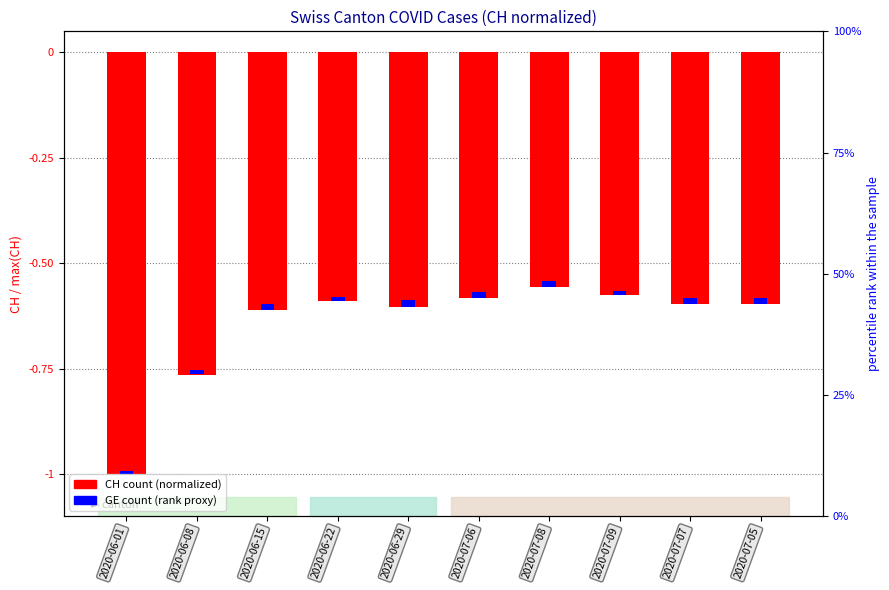

What is the difference between the highest and lowest values at 2020-07-05?

0.6